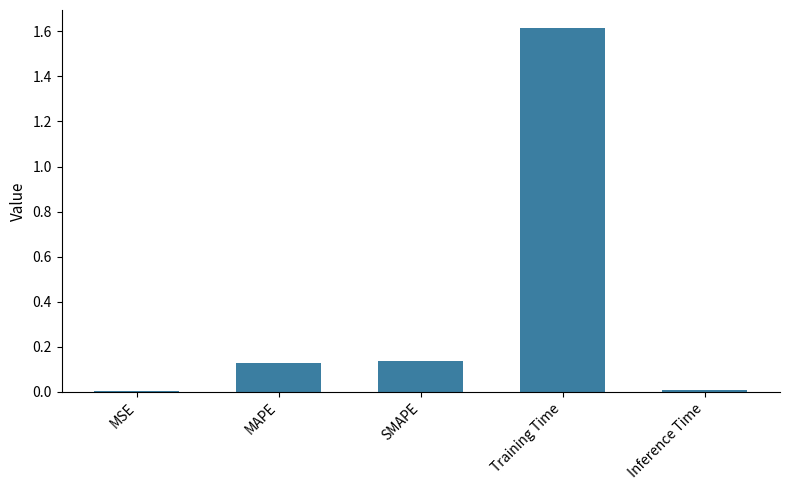

The chart shows a value of 0.3 at Training Time. True or false?

False